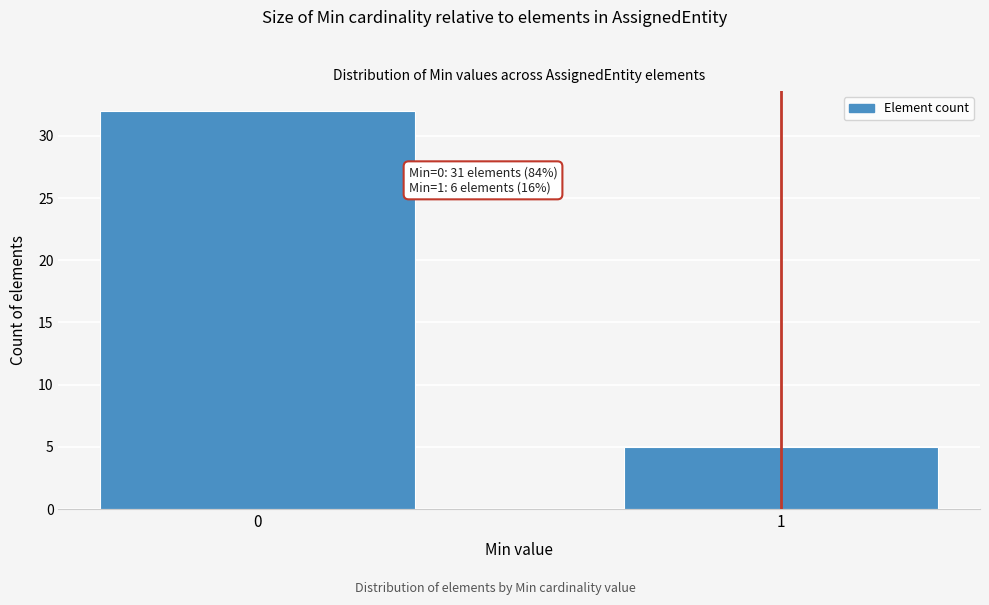

Reading left to right, extract all data points from this chart.

32	5